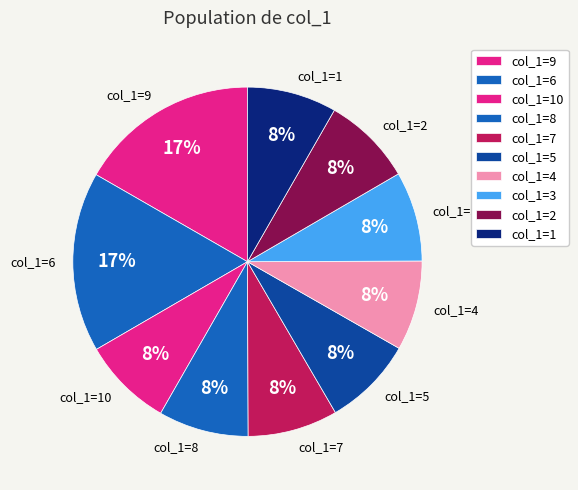

True or false: col_1=2 accounts for 1% of the total.

False